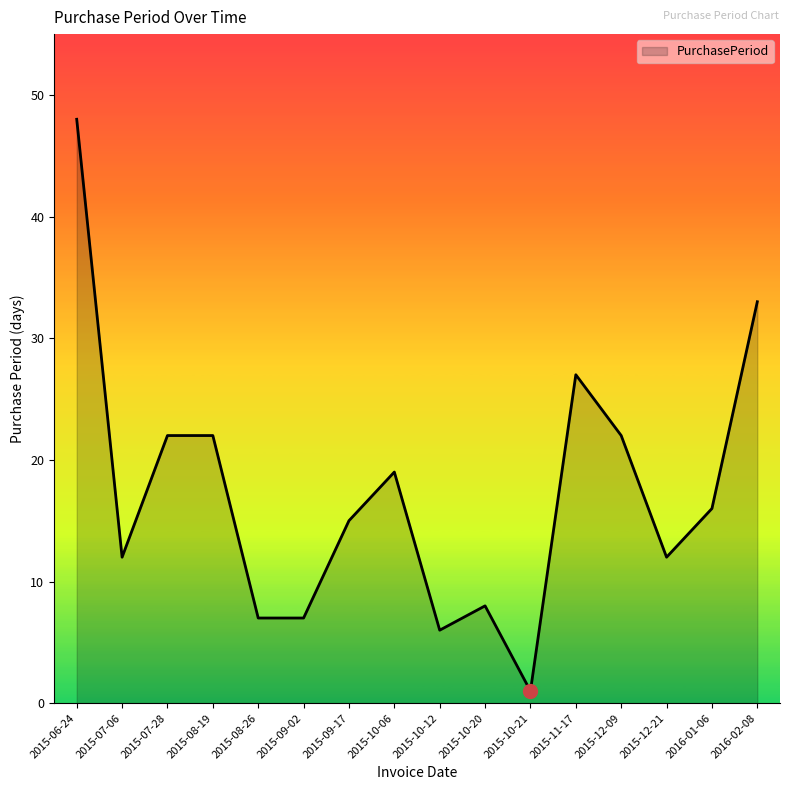

Which category has the highest value across all series?

2015-06-24